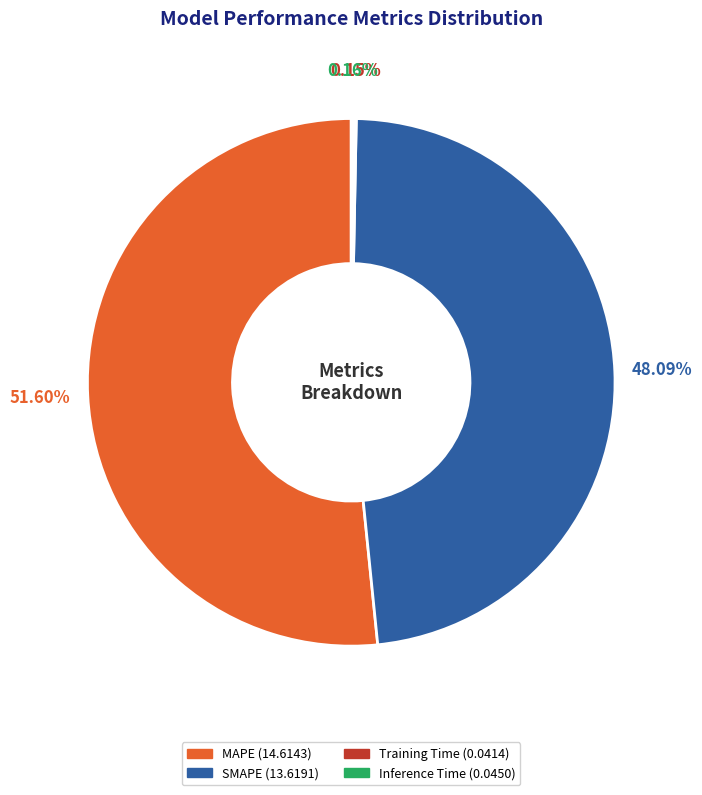

What percentage is the SMAPE slice, to the nearest percent?

48%